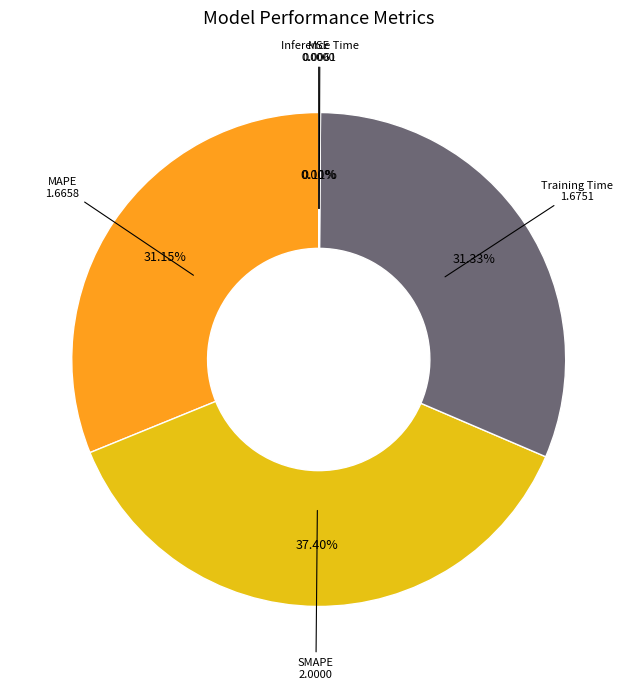

To the nearest percent, what is the difference between the largest and smallest slice percentages?

37%